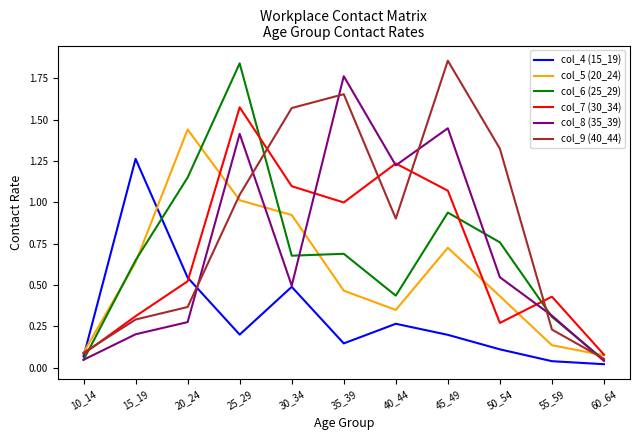

At how many categories does at least one series exceed 0?

11